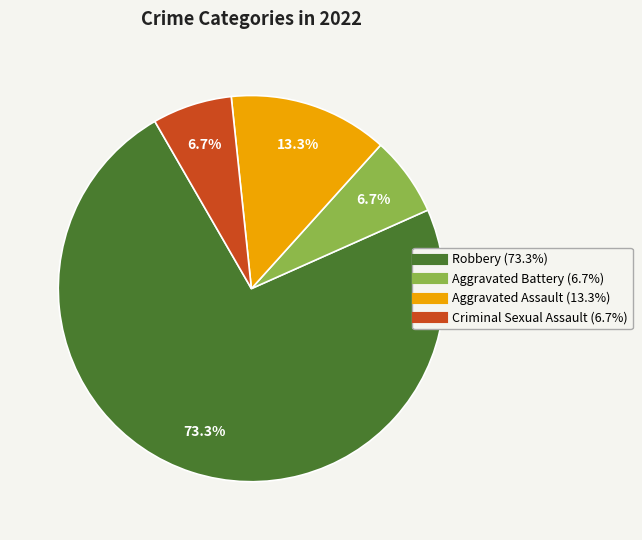

Which slice is the largest?

Robbery